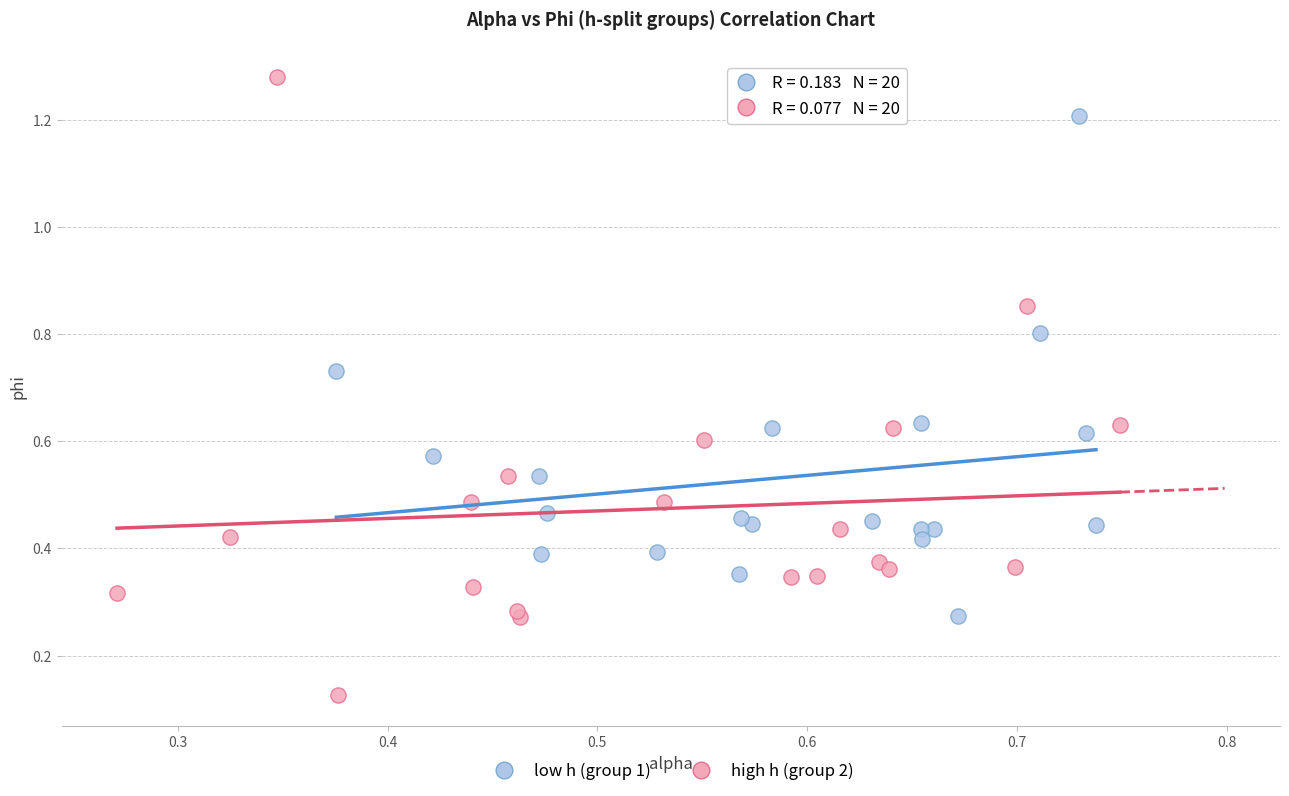

Which series reaches the maximum Y coordinate?

high h (group 2)